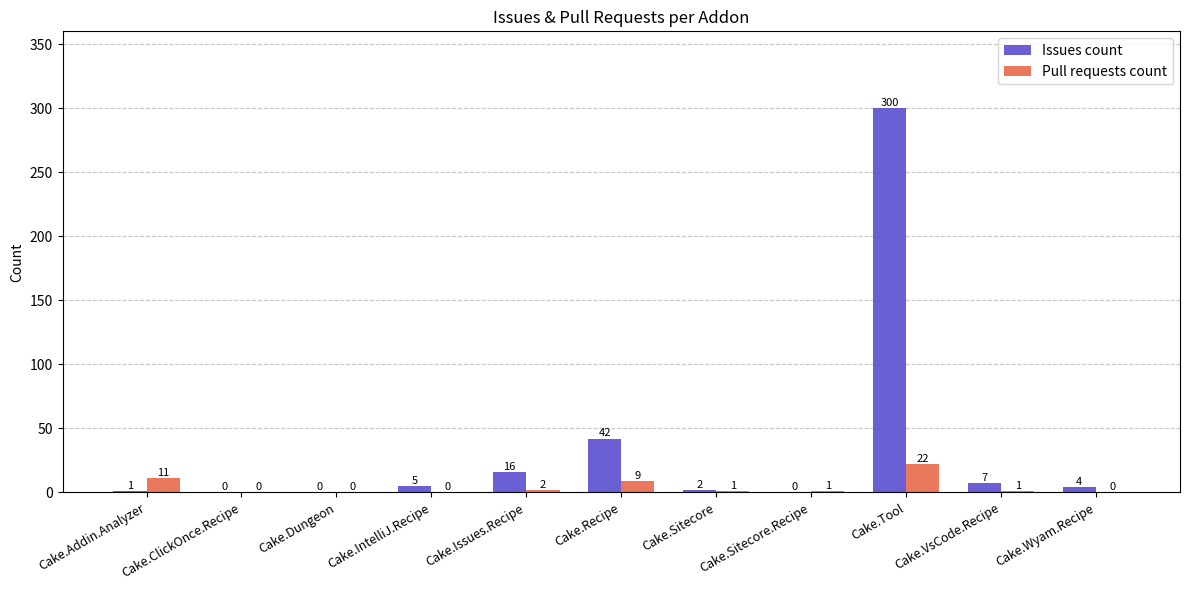

Which series has the widest spread of values?

Issues count